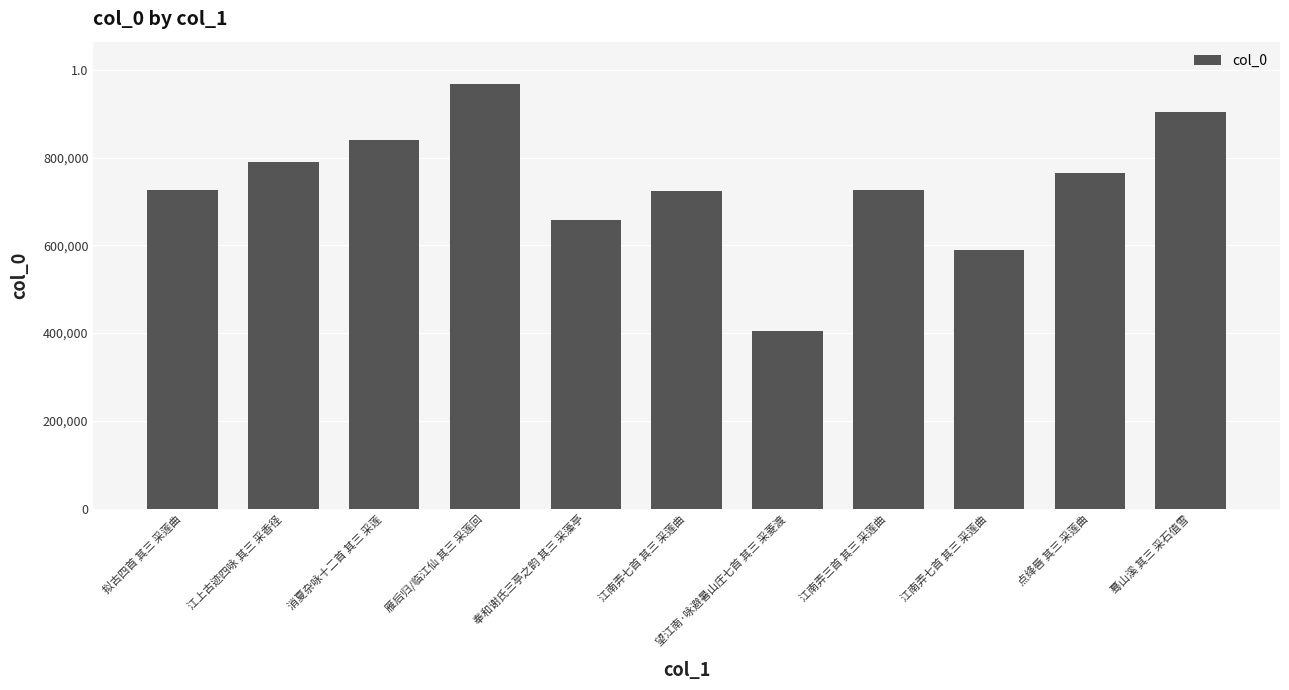

The chart shows a value of 1111623 at 江南弄三首 其三 采莲曲. True or false?

False